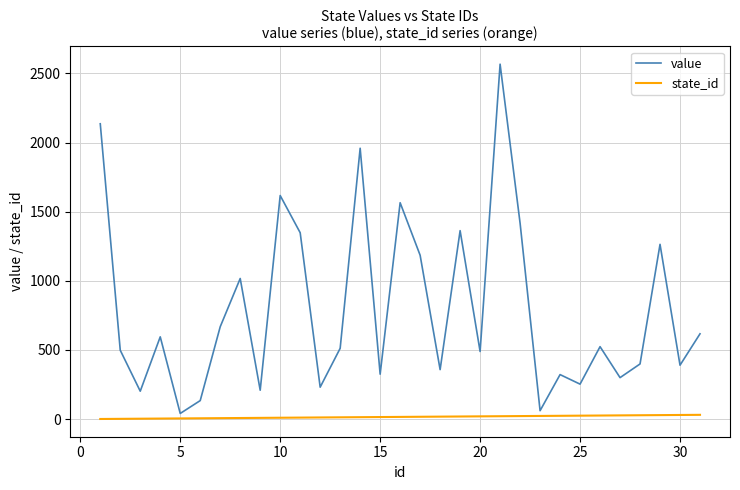

Rank the series by their maximum value, from lowest to highest.

state_id, value